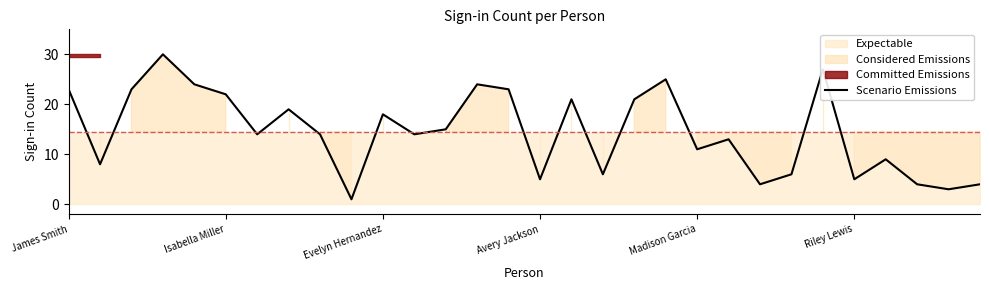

What is the highest value of the Scenario Emissions series?

30